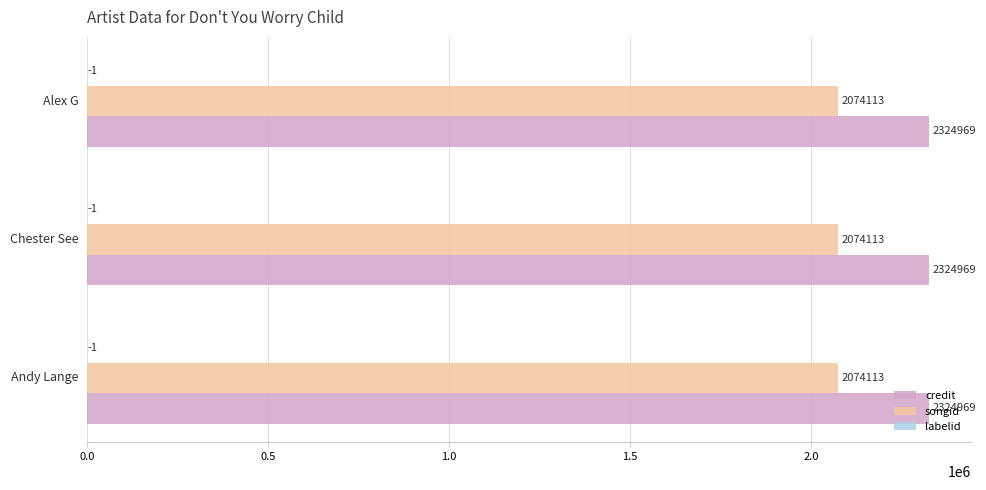

What is the maximum value shown in the chart?

2324969